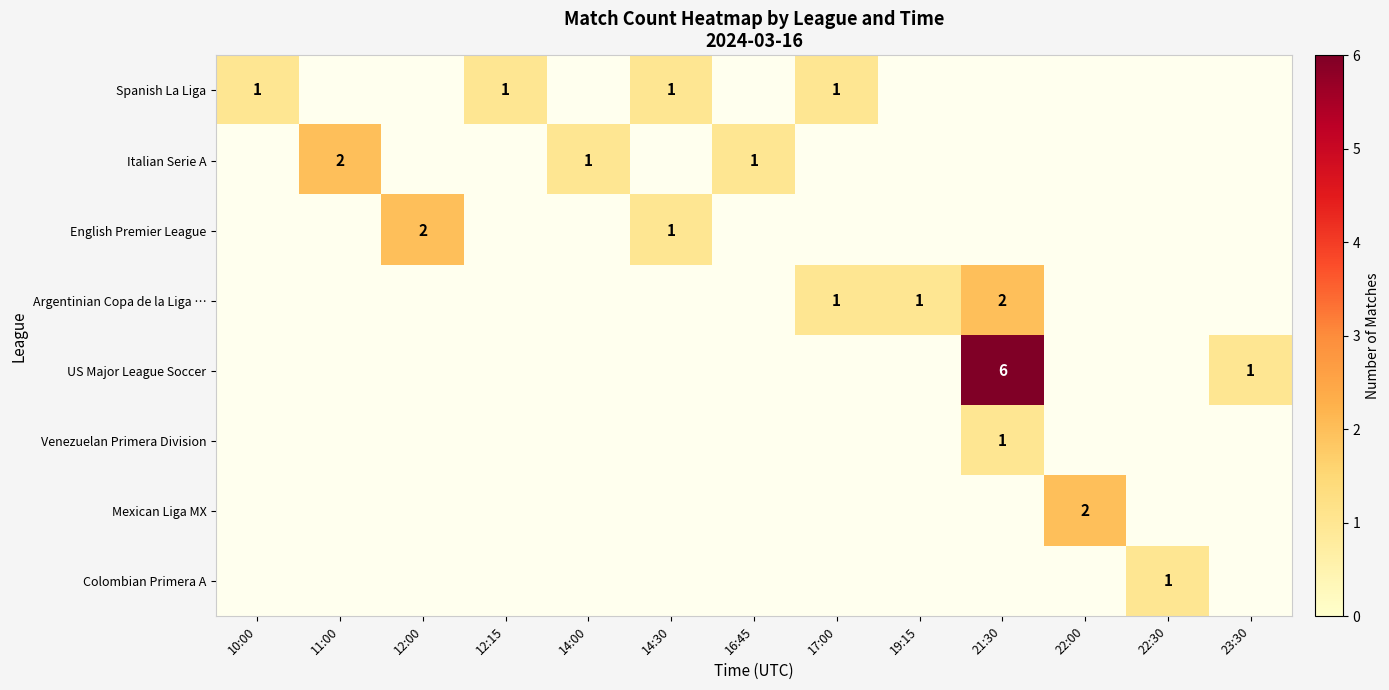

Which category has the highest value across all series?

21:30